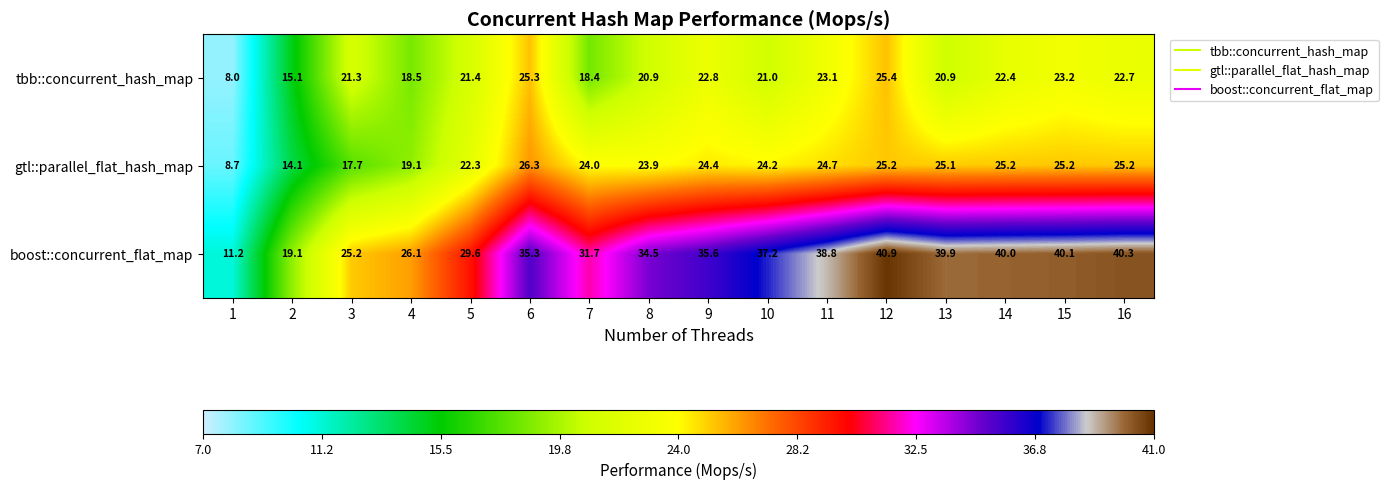

Which series has the largest total across all categories?

boost::concurrent_flat_map